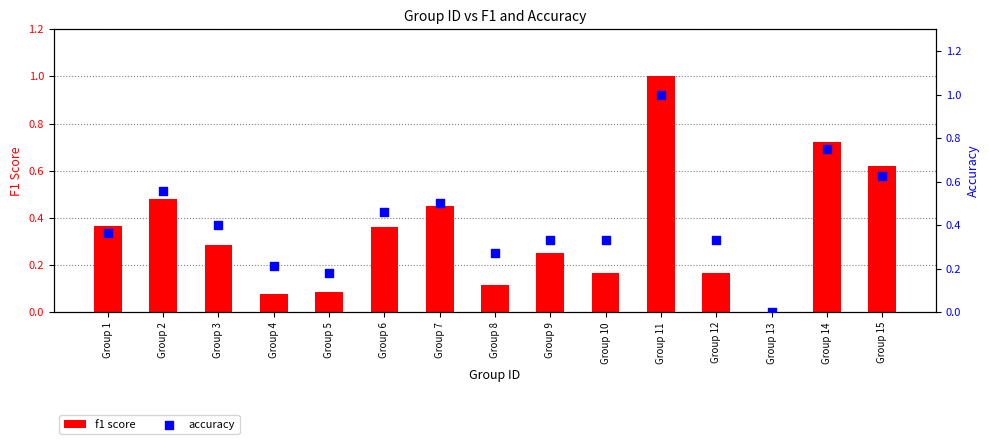

Which series has the largest Y range (max minus min)?

f1 score